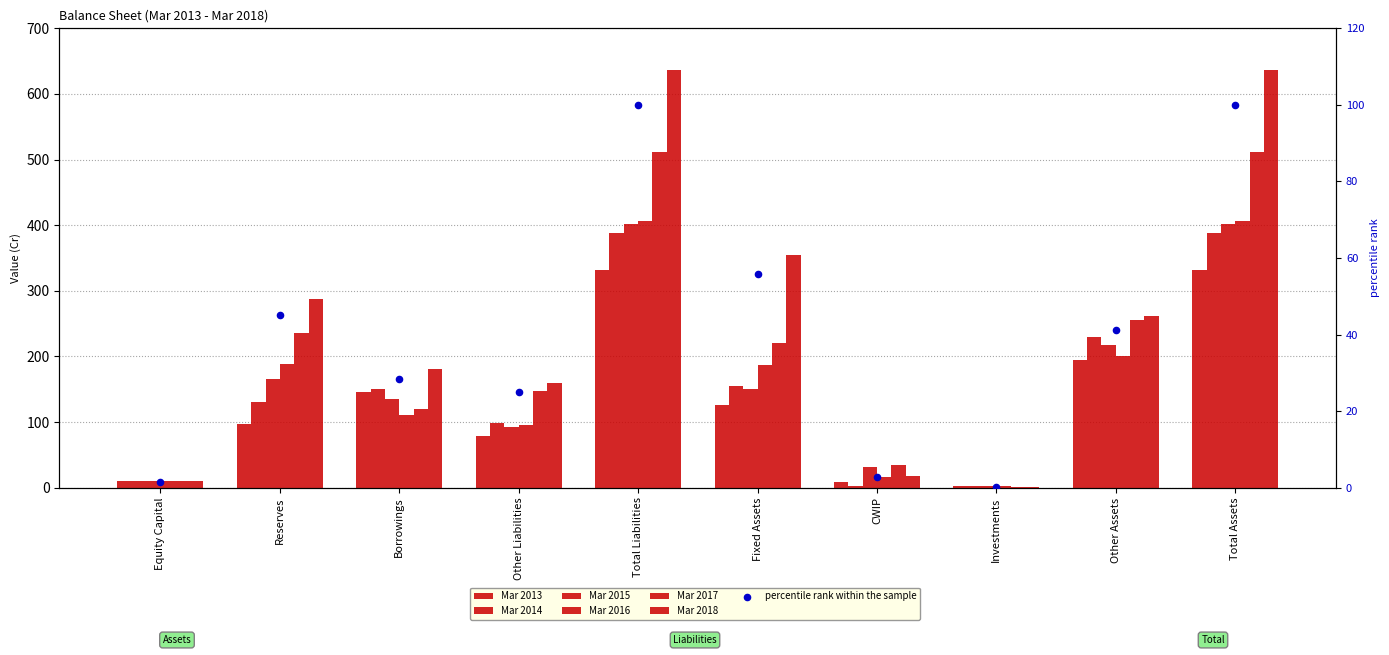

Which series contains the highest Y value?

Mar 2018